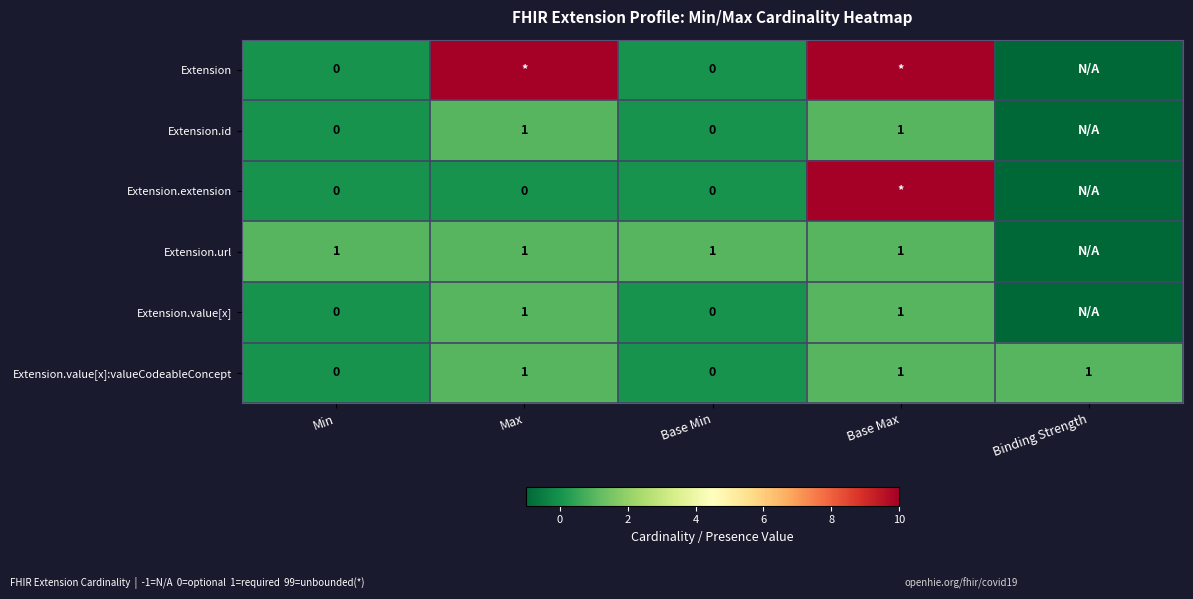

The value of Extension.value[x]:valueCodeableConcept at Min is 0. True or false?

True